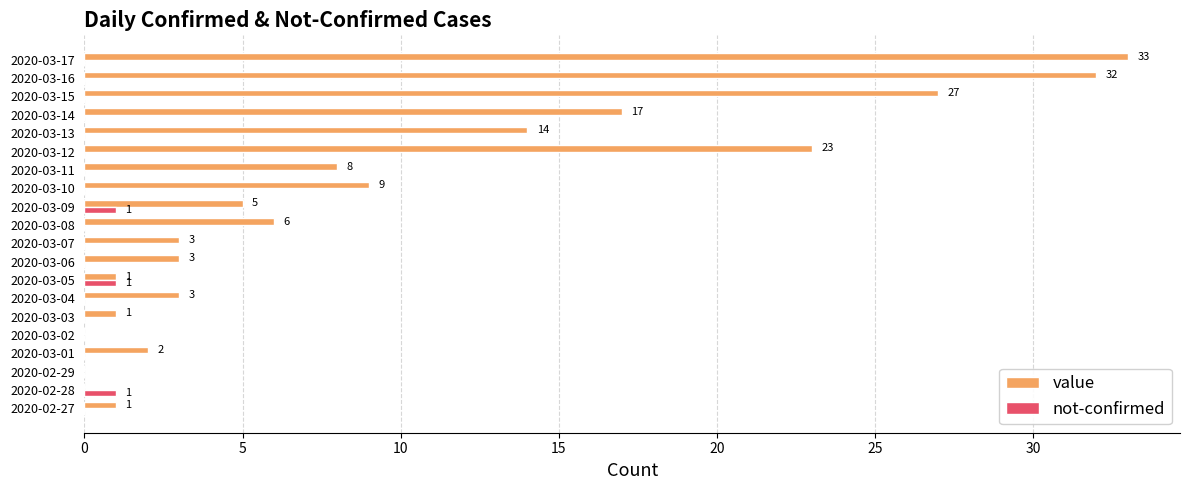

How many not-confirmed values are between 0 and 1?

20